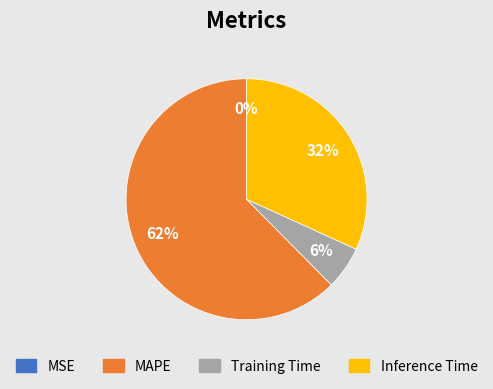

Which category has the biggest portion of the pie?

MAPE